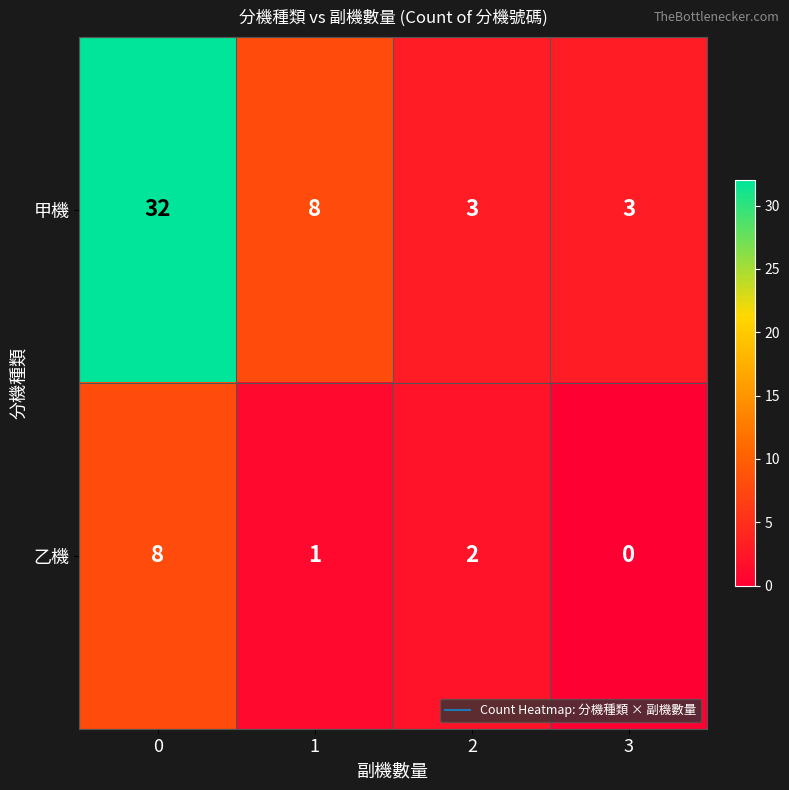

What is the total value across all series at 3?

3